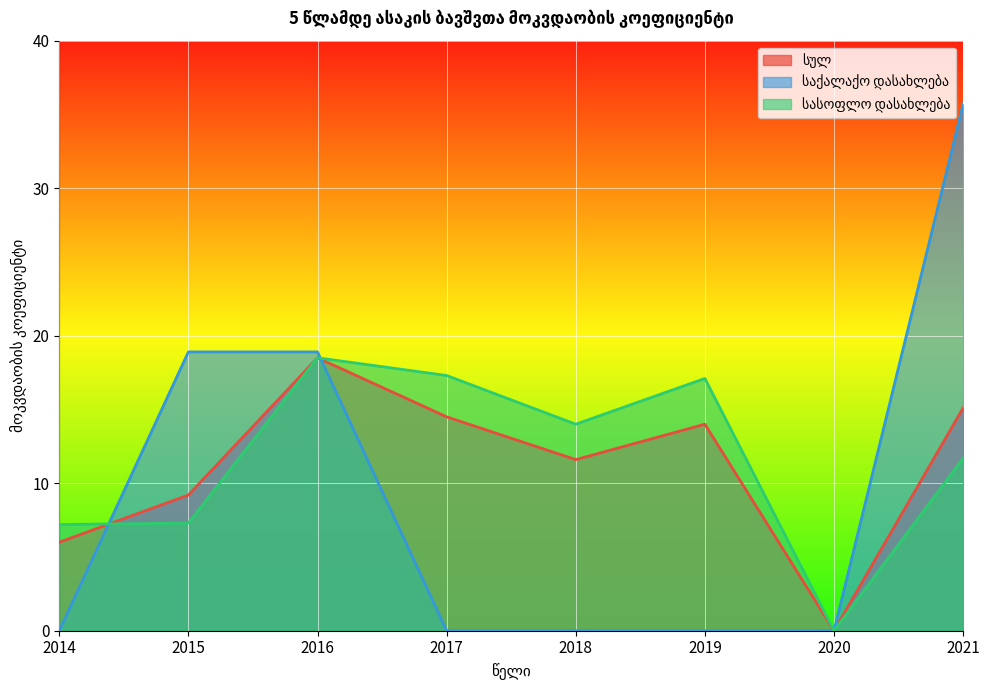

Reading left to right, what are all the values shown in this chart?

სულ: 6.0	9.2	18.5	14.5	11.6	14.0	0.0	15.1
საქალაქო დასახლება: 0.0	18.9	18.9	0.0	0.0	0.0	0.0	35.7
სასოფლო დასახლება: 7.2	7.3	18.5	17.3	14.0	17.1	0.0	11.7